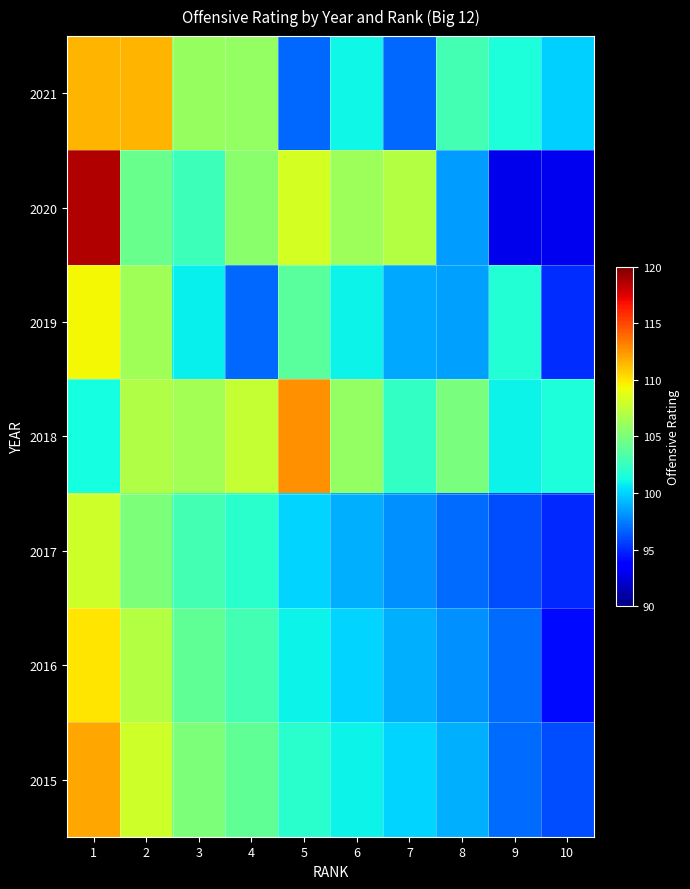

How many distinct data groups are displayed?

7